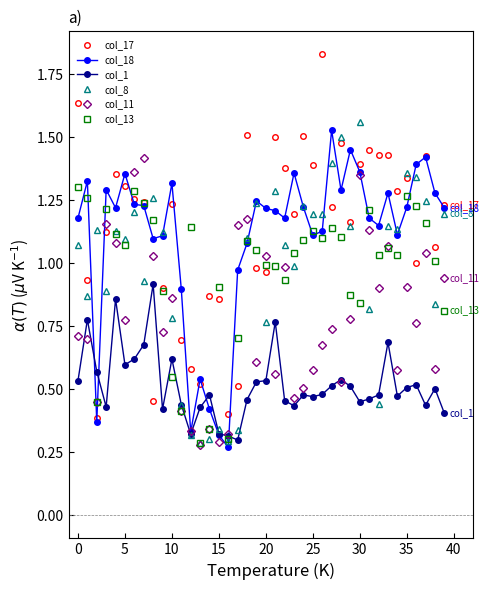

What is the sum of all col_13 values?

38.8